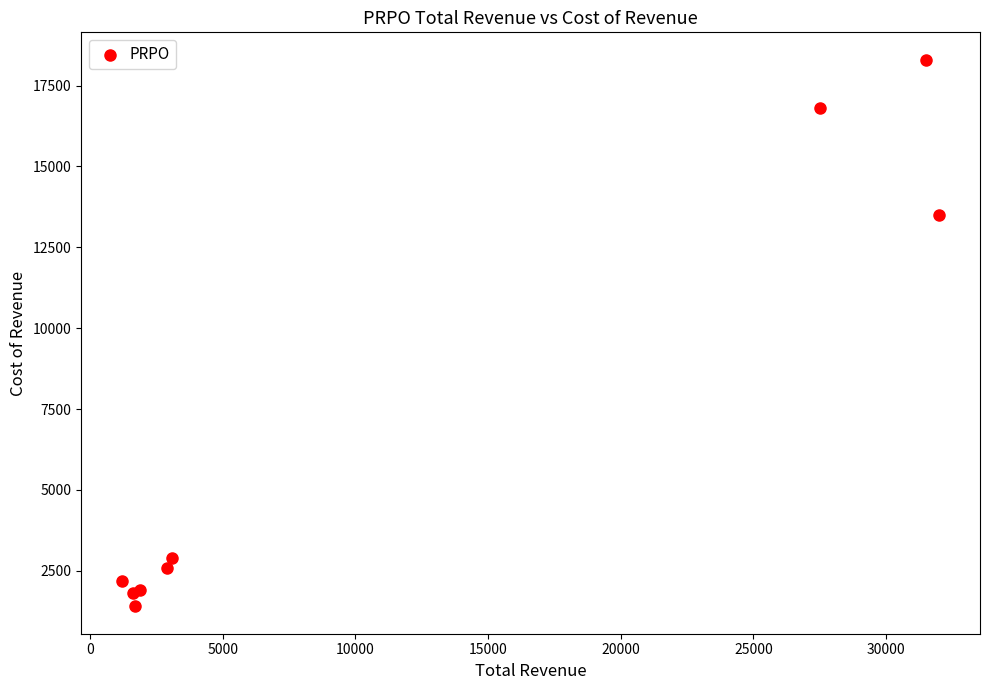

What Y value in the scatter plot is closest to 9850?

13500